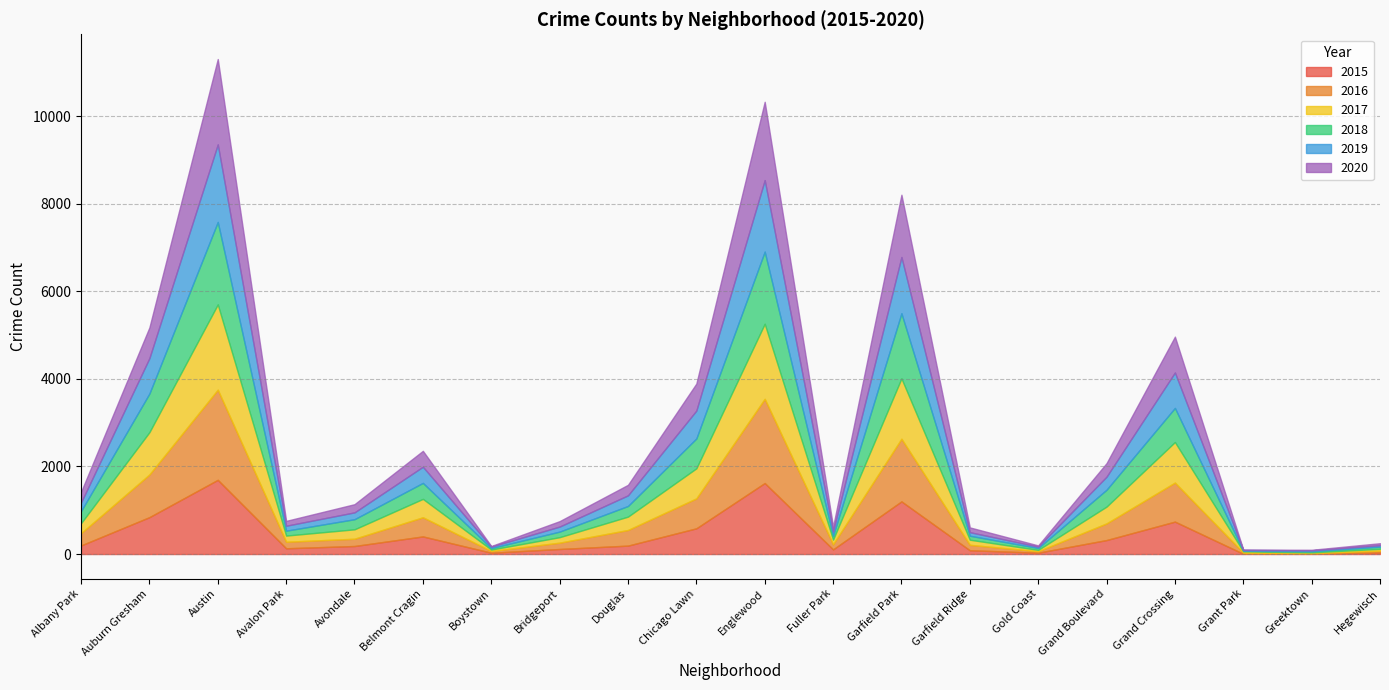

Rank the series by their maximum value, from highest to lowest.

2016, 2020, 2017, 2018, 2019, 2015